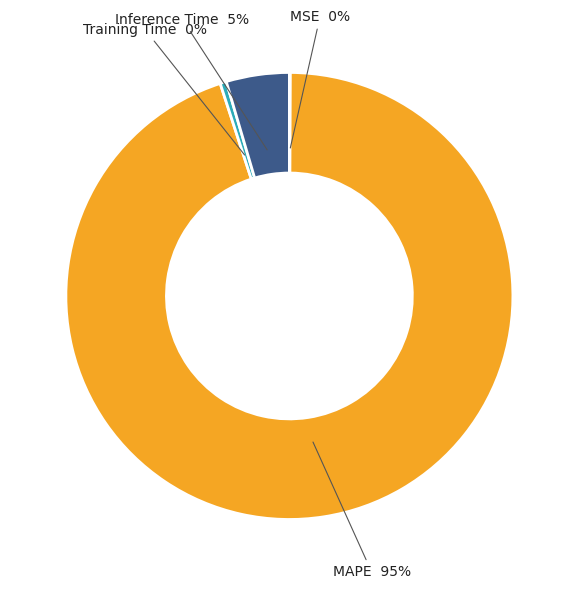

Do Training Time and Inference Time together represent more than half of the pie?

No